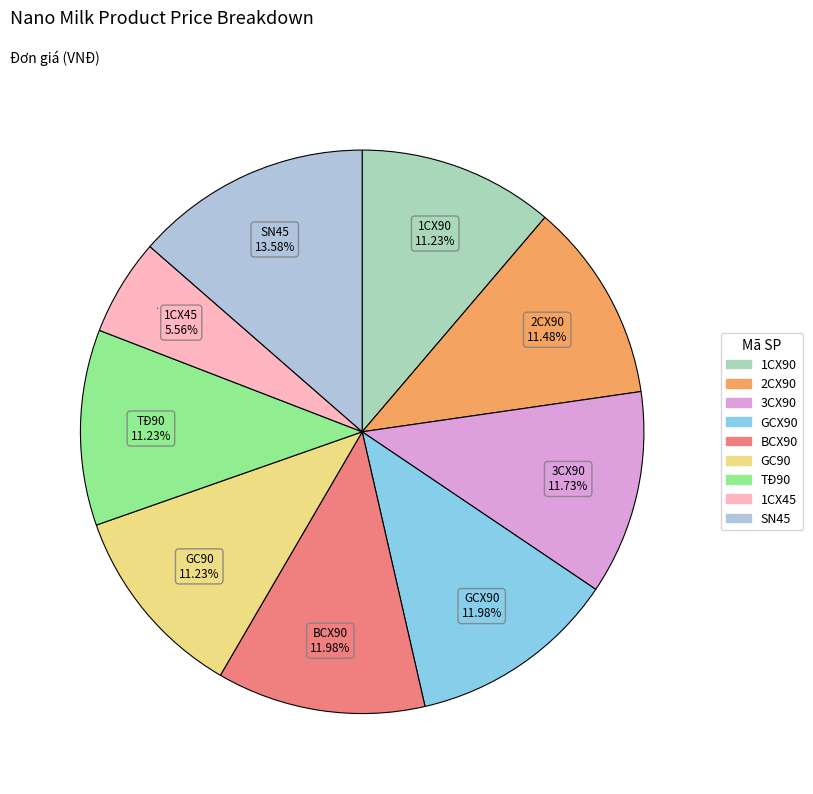

Combined, what portion of the pie is TĐ90 and GC90?

22.5%